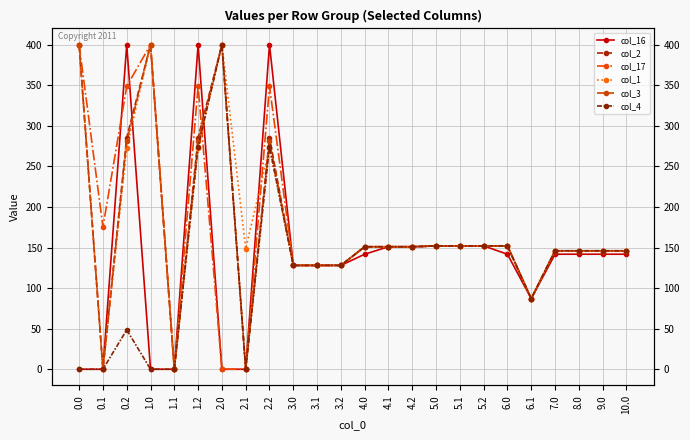

What is the label of the 24th point from the left?

10.0